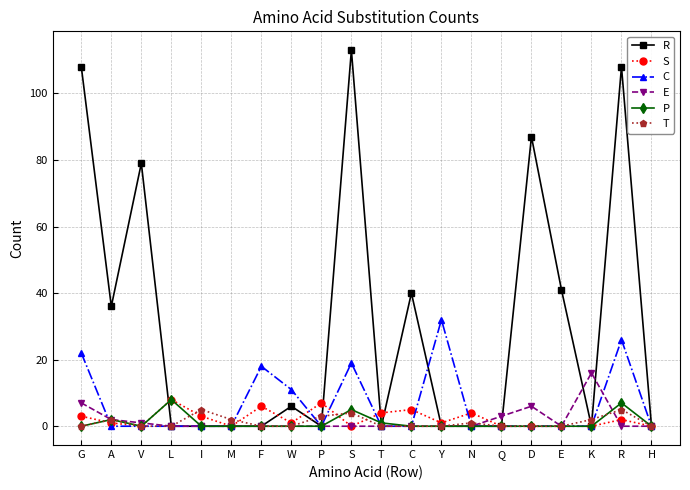

What is the total value across all series at W?

18